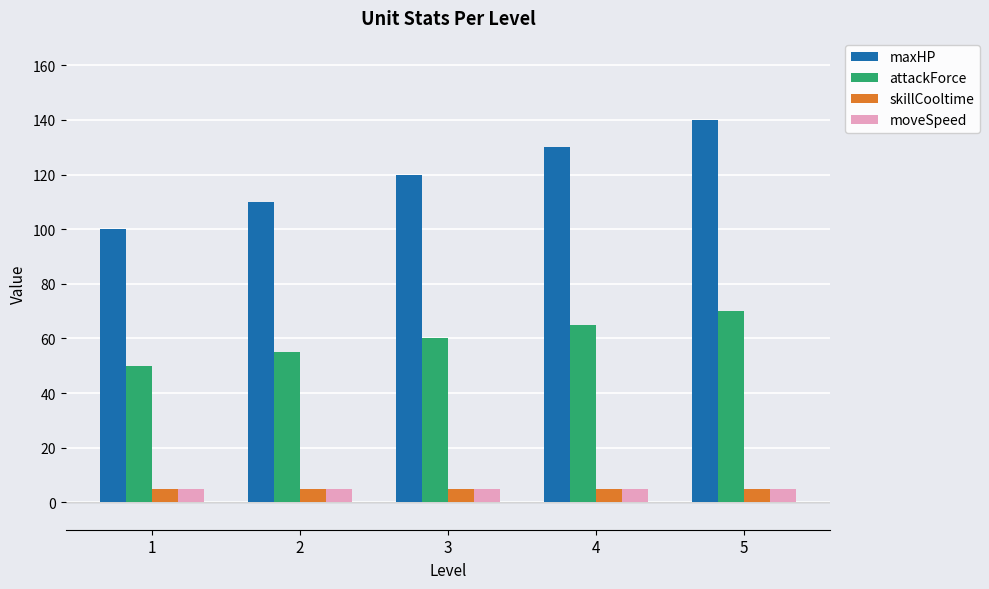

How many series are shown in this chart?

4